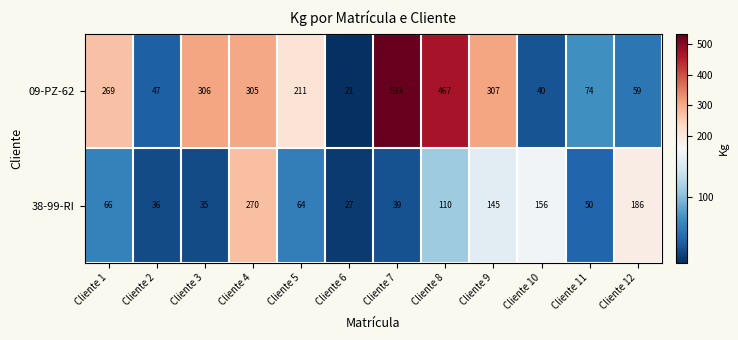

Count the number of categories in the chart.

12